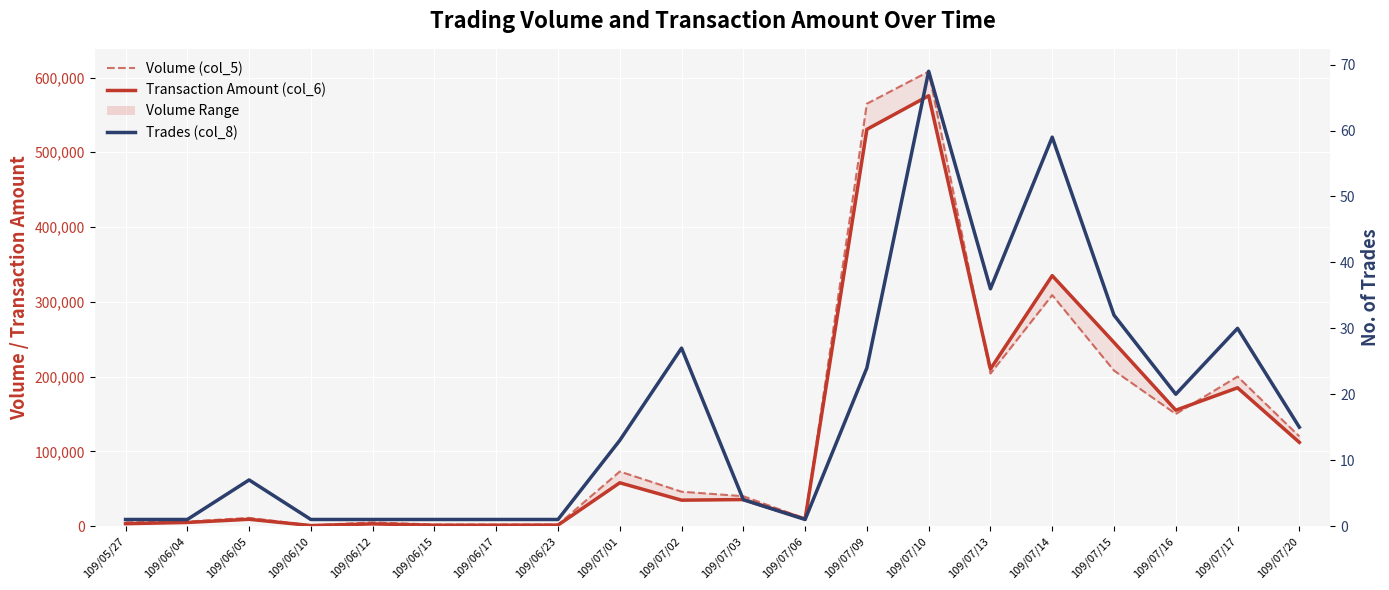

Is the value of Trades (col_8) at 109/07/01 greater than the value of Volume (col_5) at 109/07/14?

No